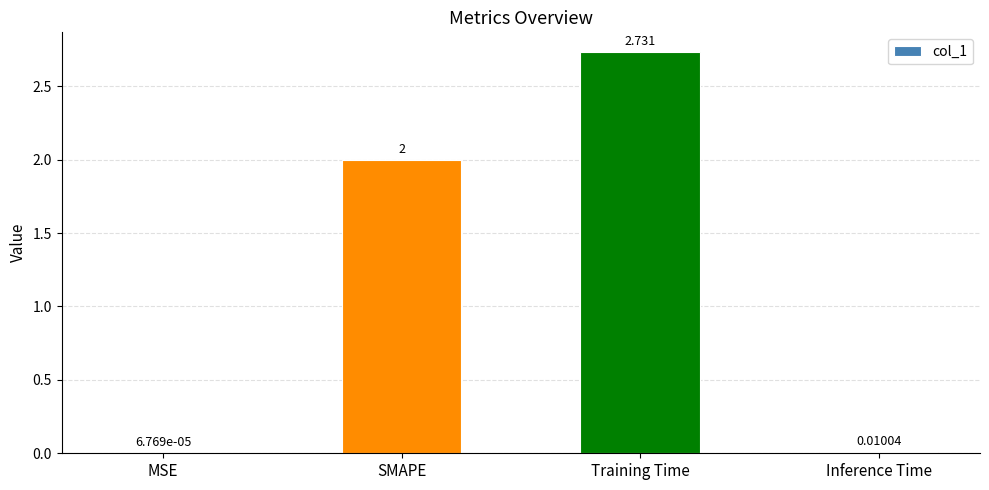

Where is the data nearest to the value 1?

Inference Time